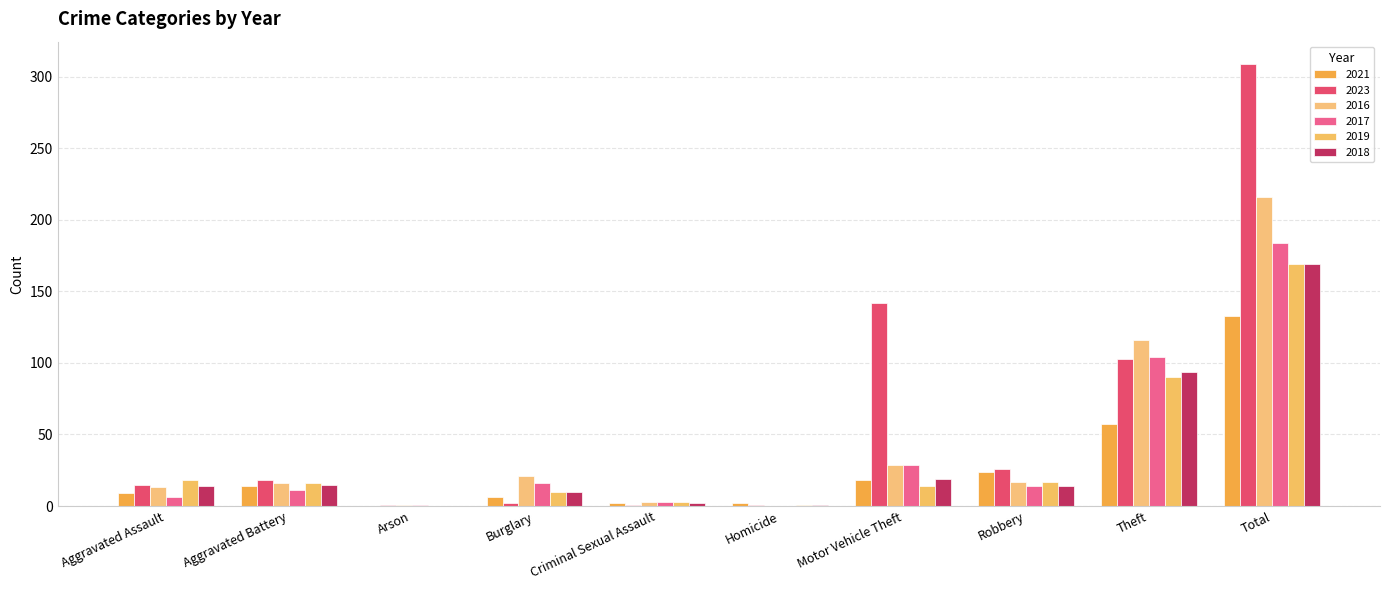

Count the number of data series in this chart.

6